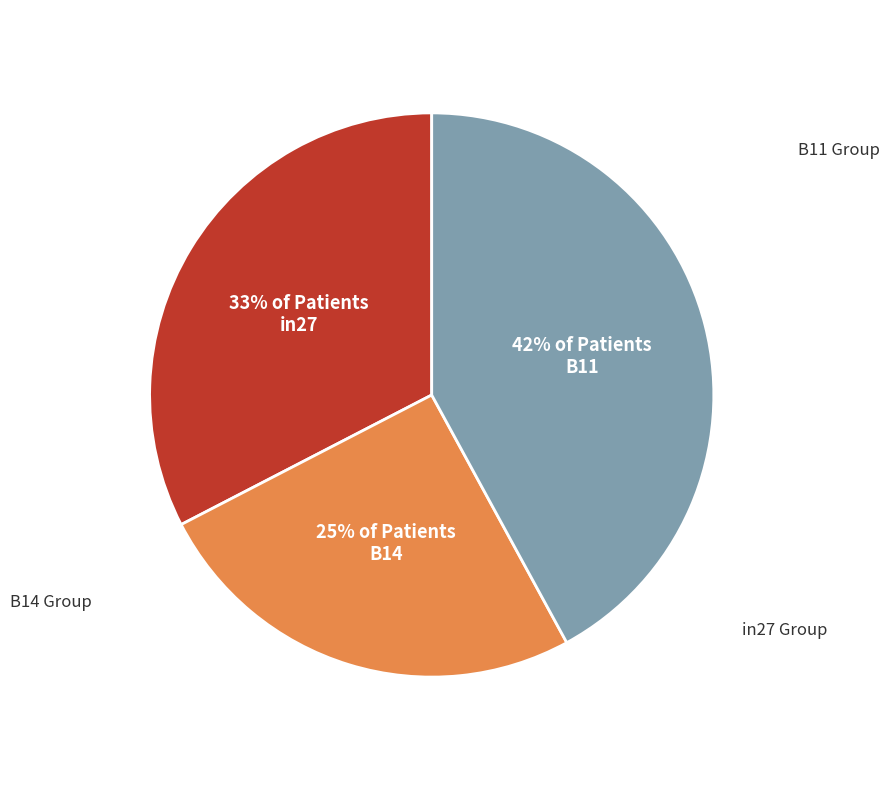

Do B11 and B14 together represent more than half of the pie?

Yes